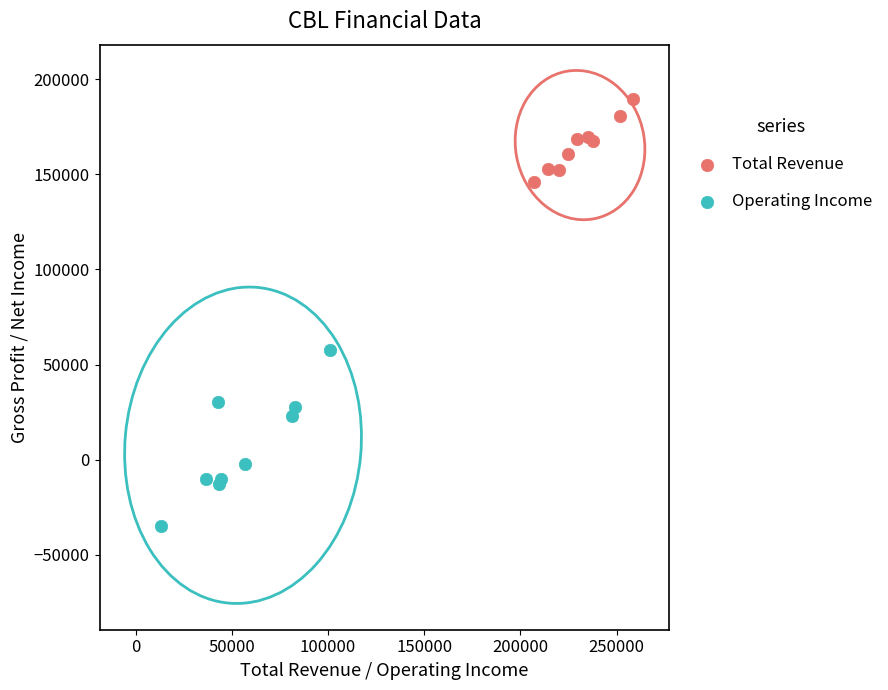

Which series contains the highest Y value?

Total Revenue